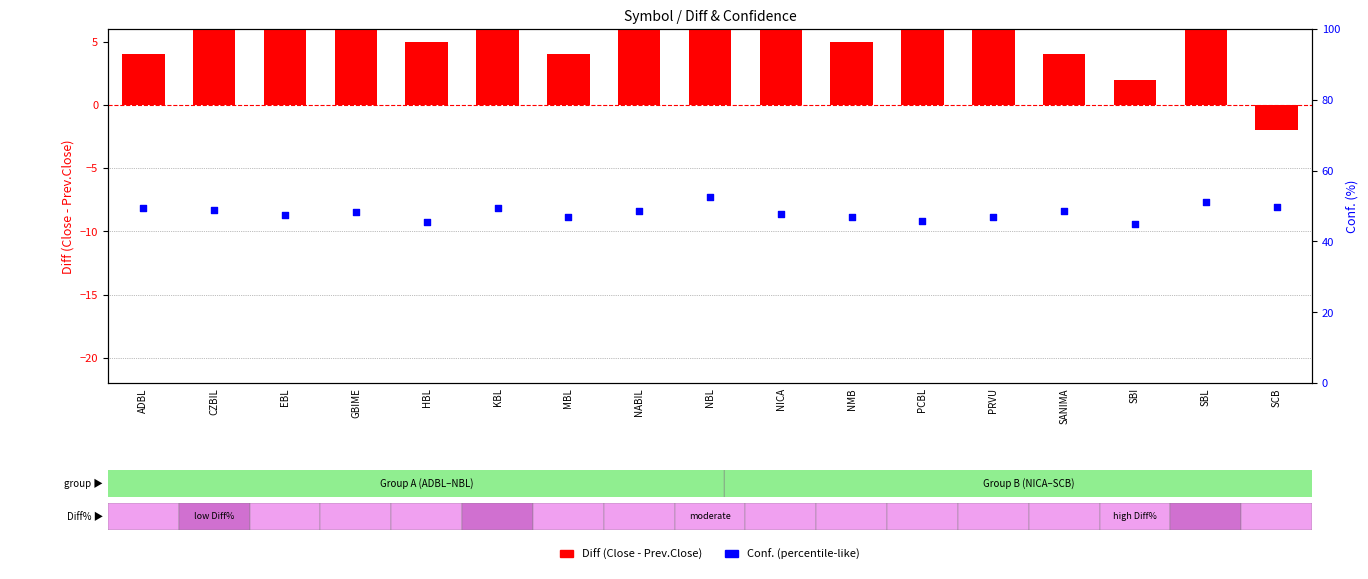

At which category is the sum across all series the highest?

NABIL